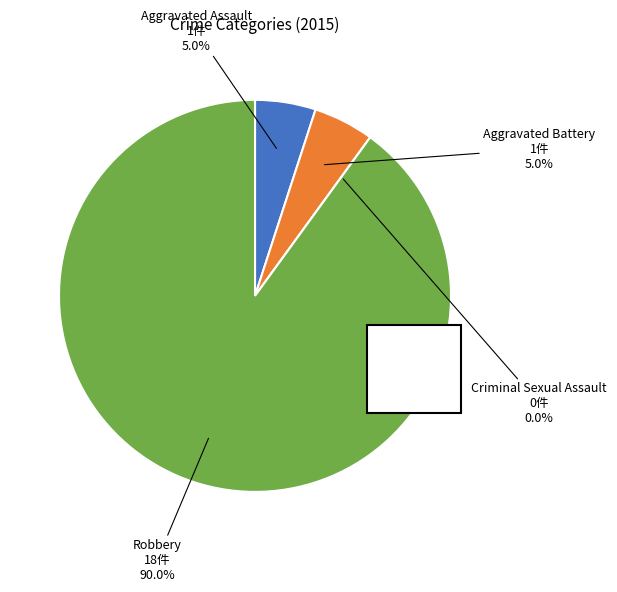

What is the largest slice in the pie chart?

Robbery